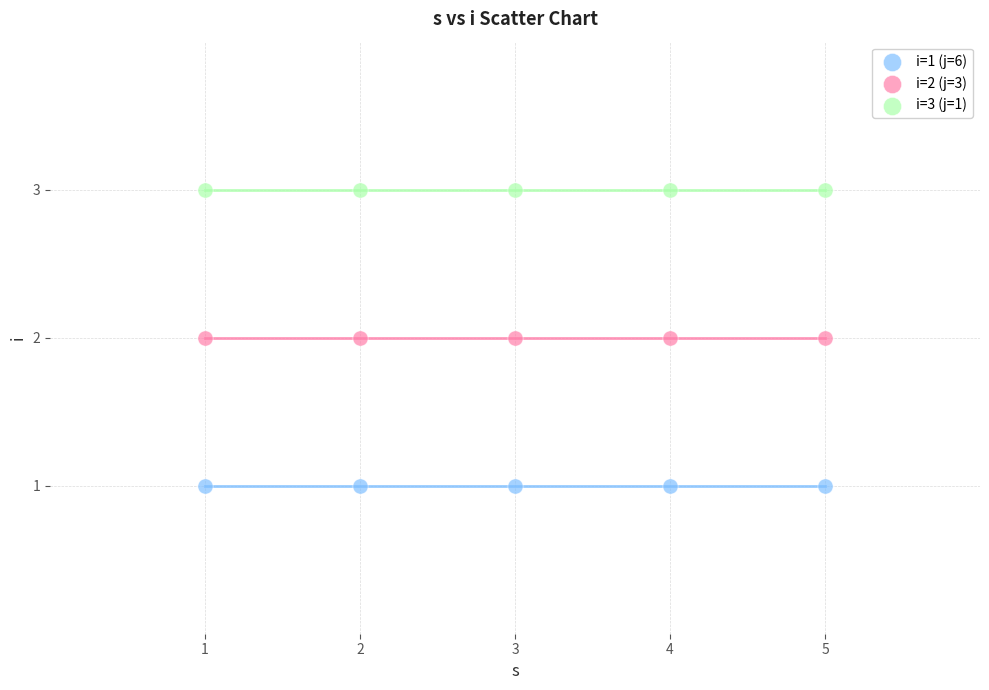

Which series reaches the minimum Y coordinate?

i=1 (j=6)